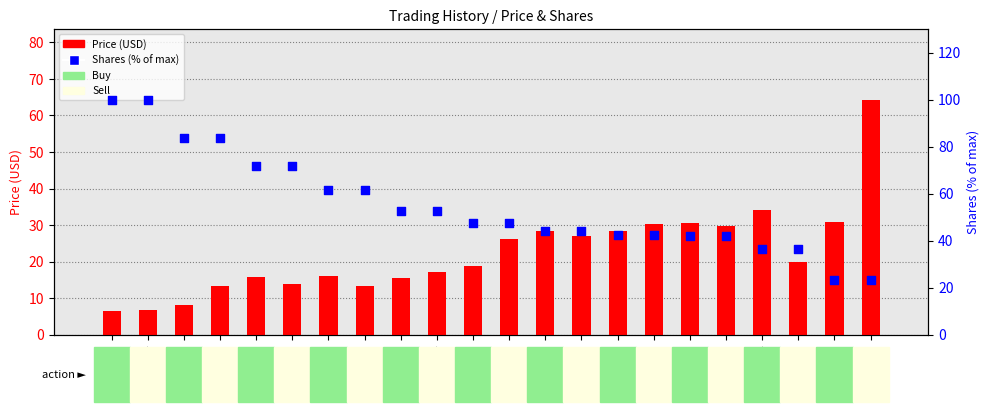

Which series has the largest total across all categories?

Shares (% of max)